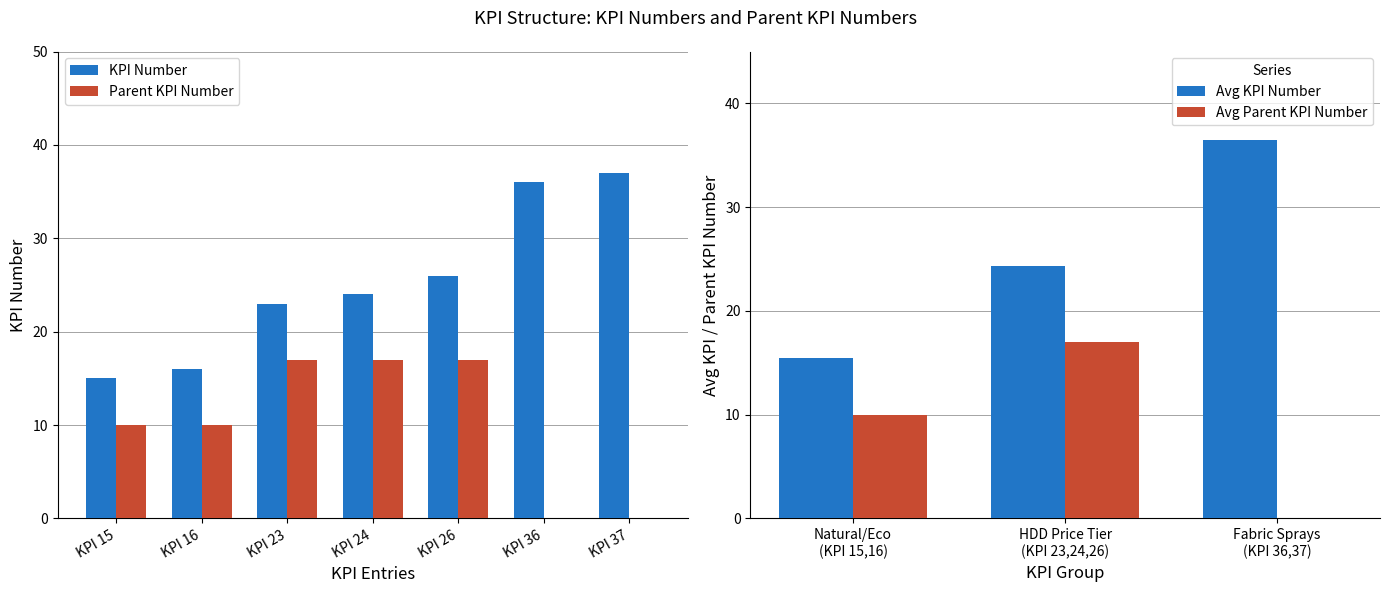

Which series has the largest range (max minus min)?

KPI Number